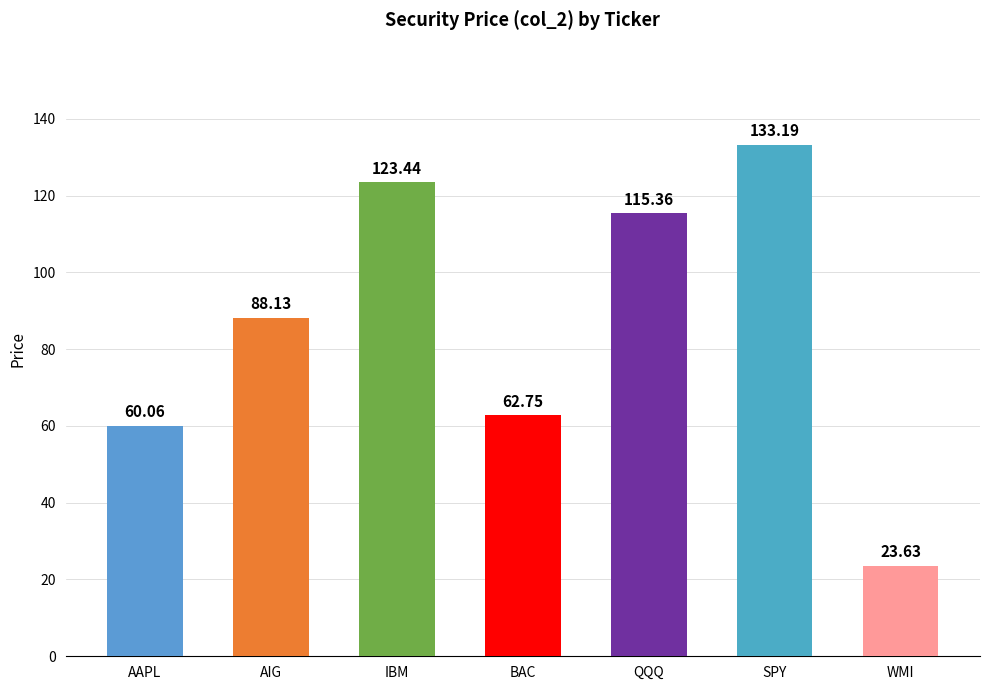

What is the difference between the maximum and minimum values?

109.6